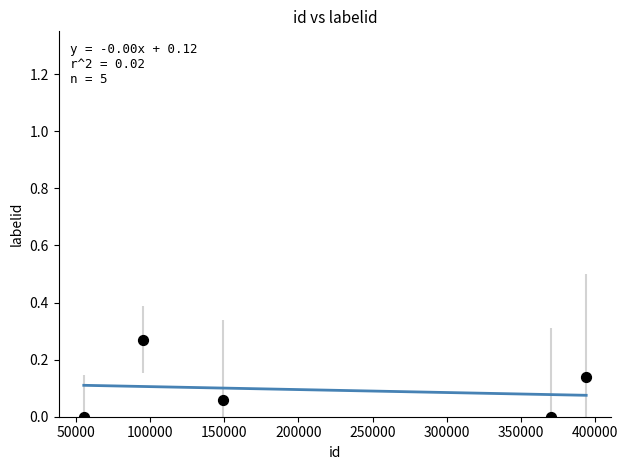

What is the range of X values (max minus min)?

338691.0